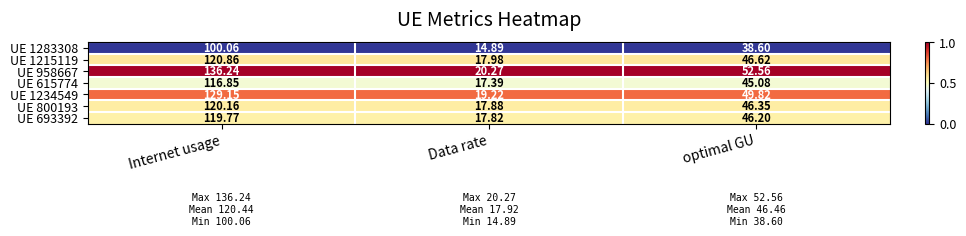

Which category has the lowest value in the UE 615774 series?

Data rate